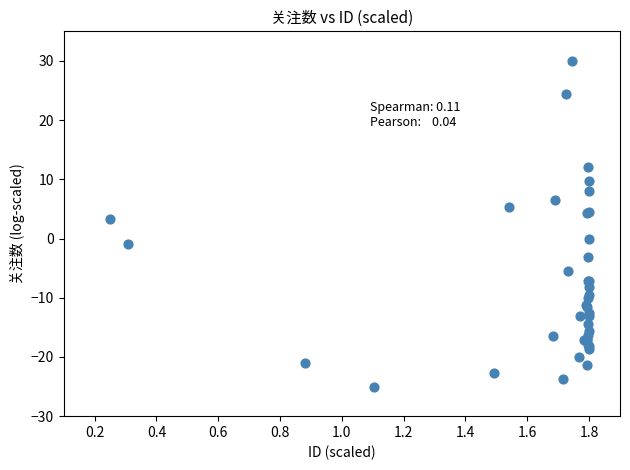

What Y value in the scatter plot is closest to 2?

3.3